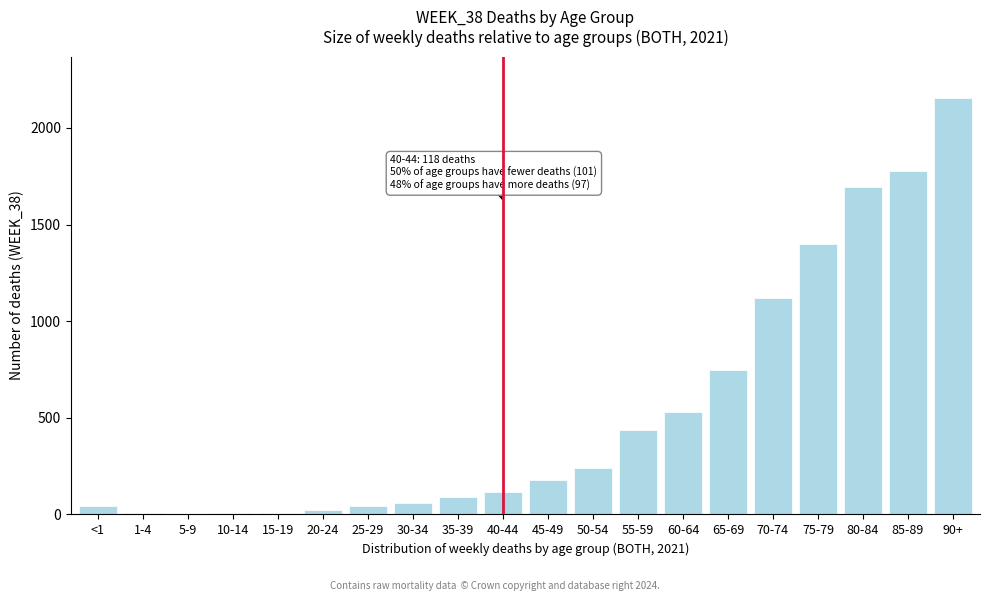

Where is the data nearest to the value 1078?

70-74